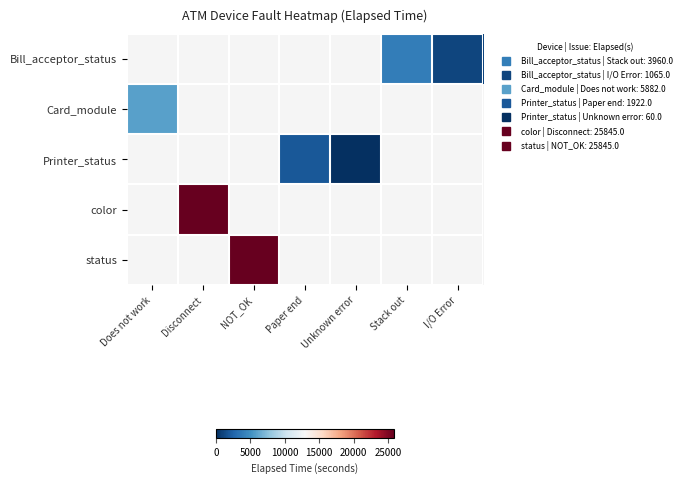

Count the number of categories in the chart.

7